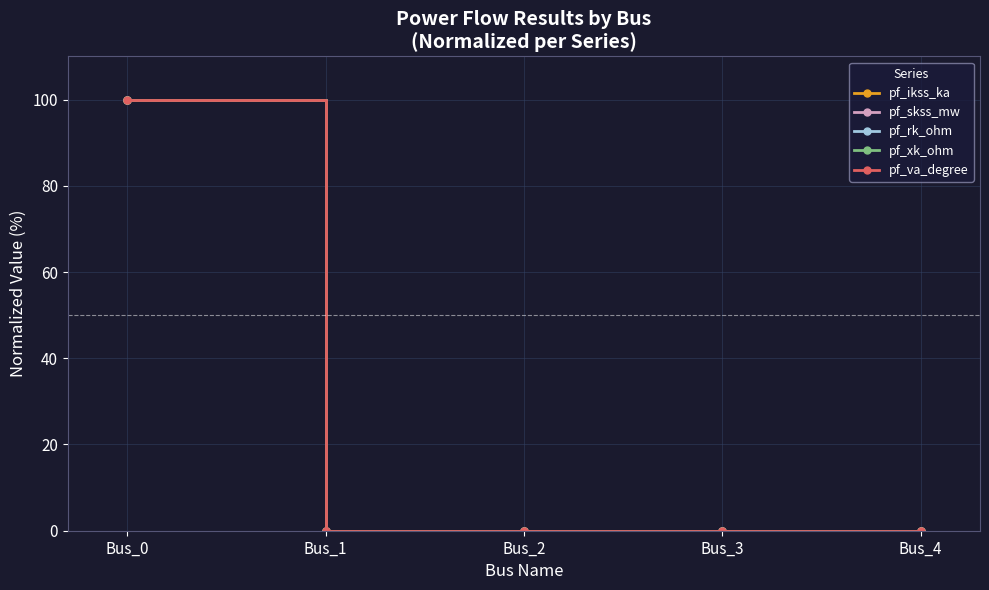

Where is pf_skss_mw nearest to the value 50?

Bus_0